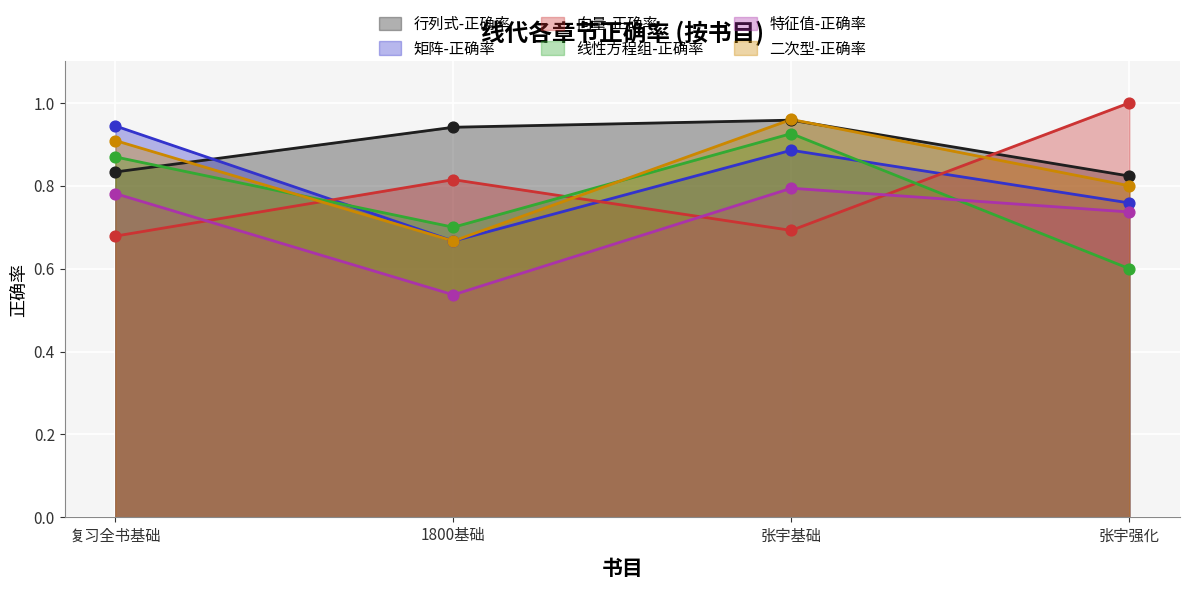

Which series contains the highest Y value?

向量-正确率